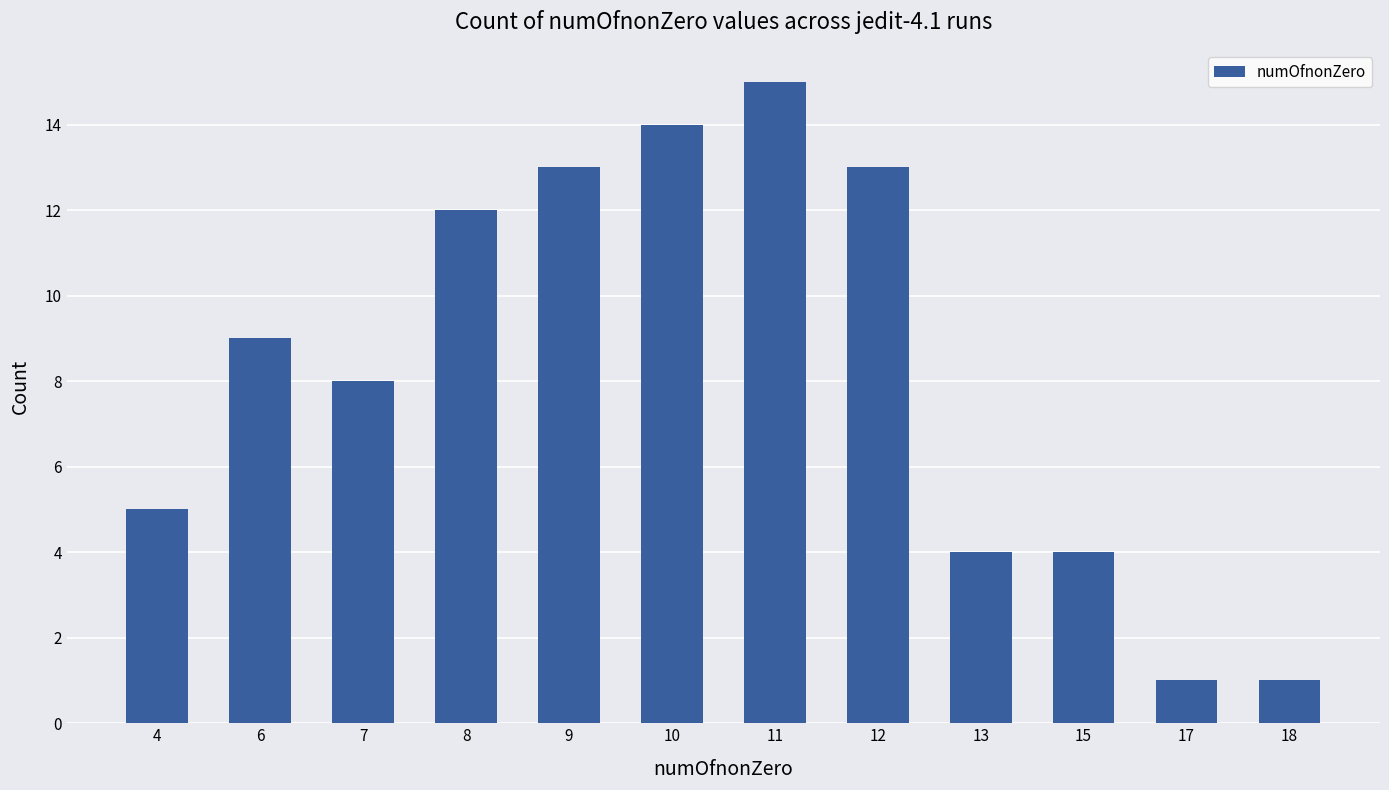

The chart shows a value of 9 at 6. True or false?

True